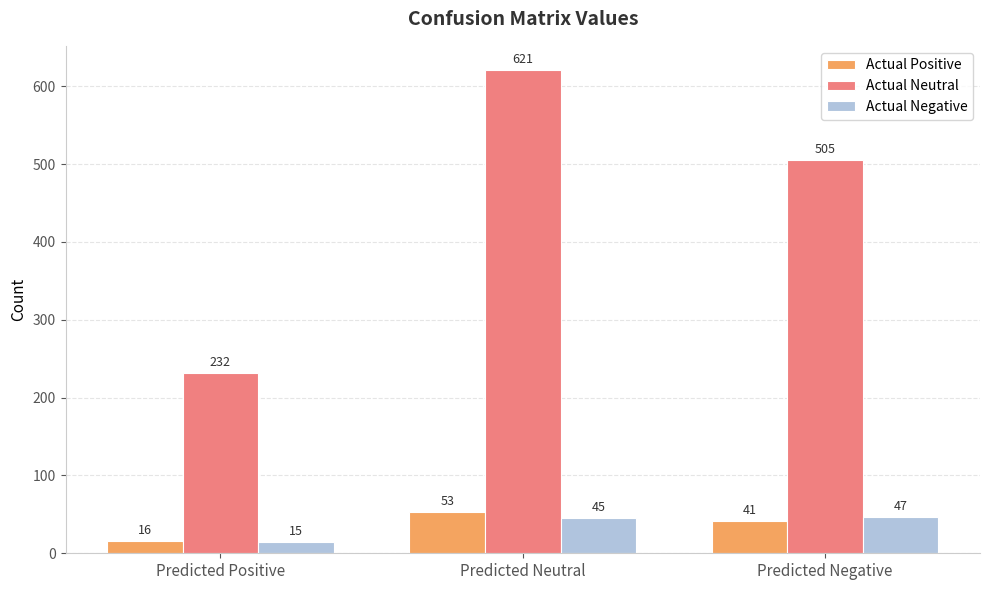

Which series has the widest spread of values?

Actual Neutral